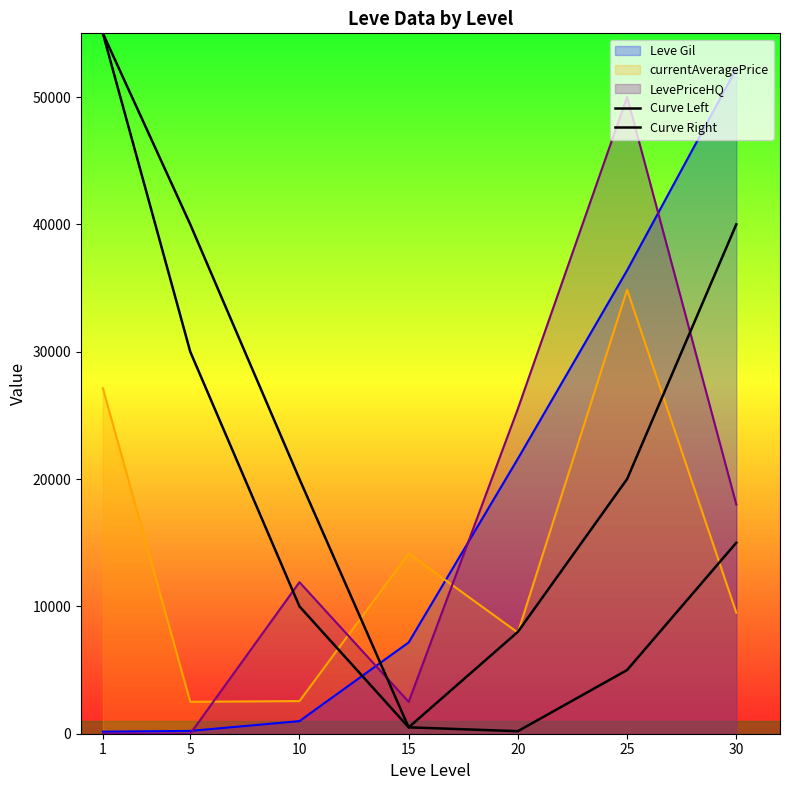

Reading left to right, list all the values displayed in this chart.

Curve Left: 1=55000	5=30000	10=10000	15=500	20=200	25=5000	30=15000
Curve Right: 1=55000	5=40000	10=20000	15=500	20=8000	25=20000	30=40000